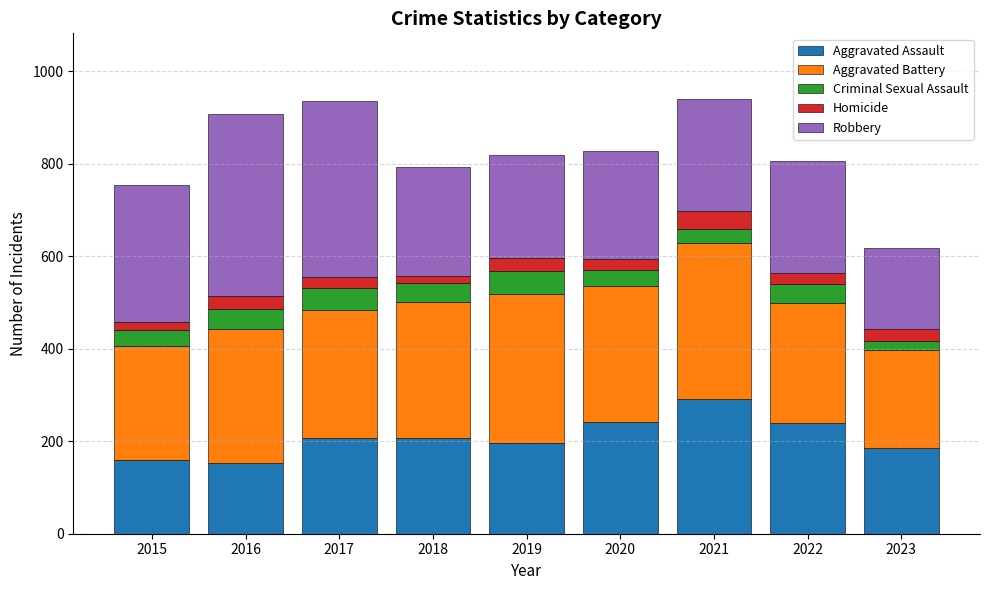

What is the sum of all Aggravated Assault values?

1882